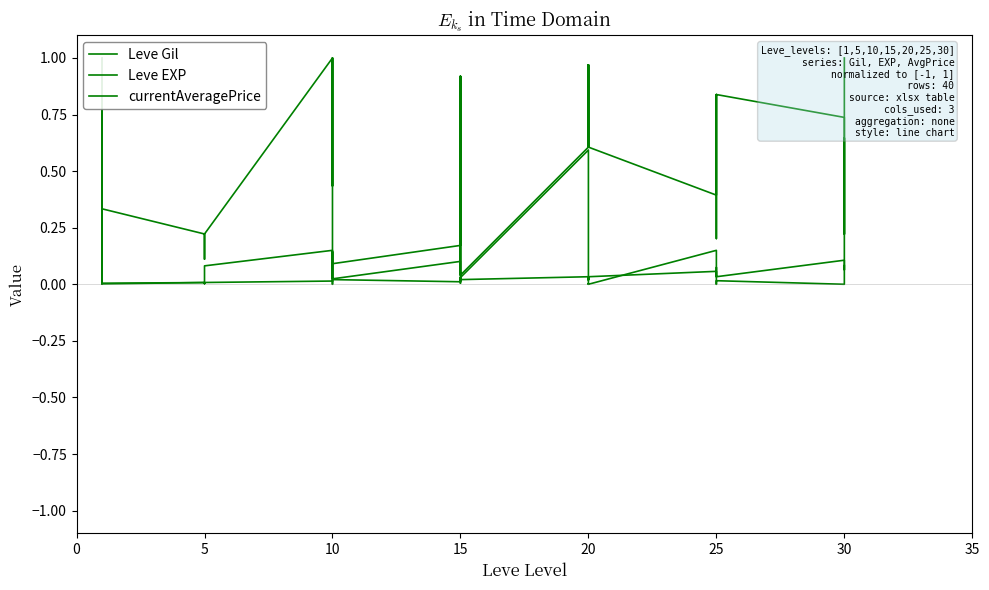

At which category does Leve Gil reach its first local valley?

5